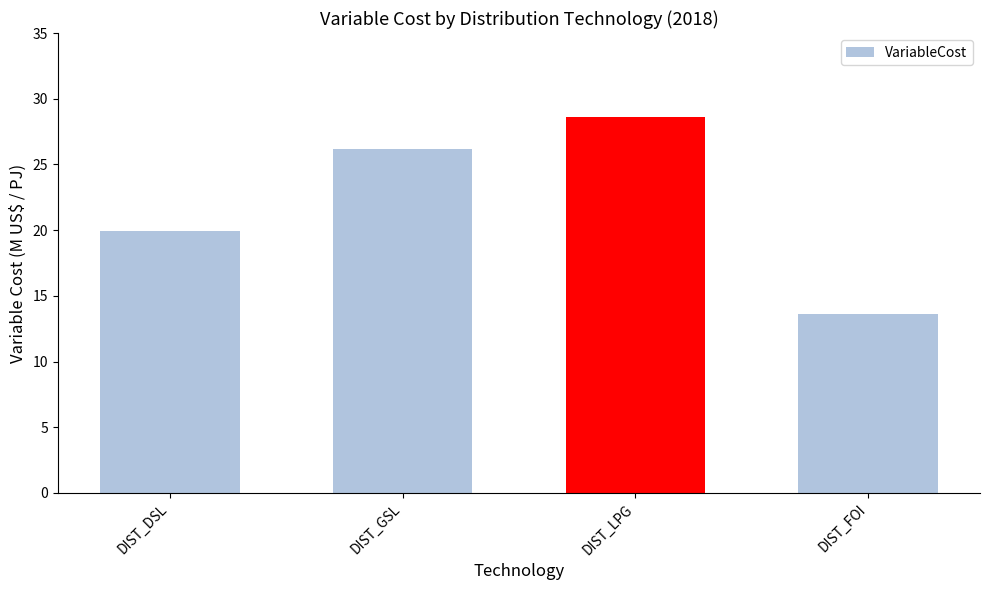

How many values are below 26?

2